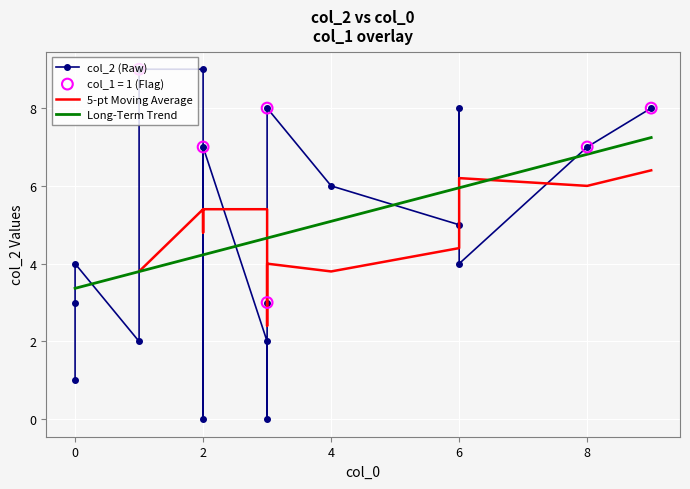

What is the ratio of the value at 6 to the value at 0?

1.0